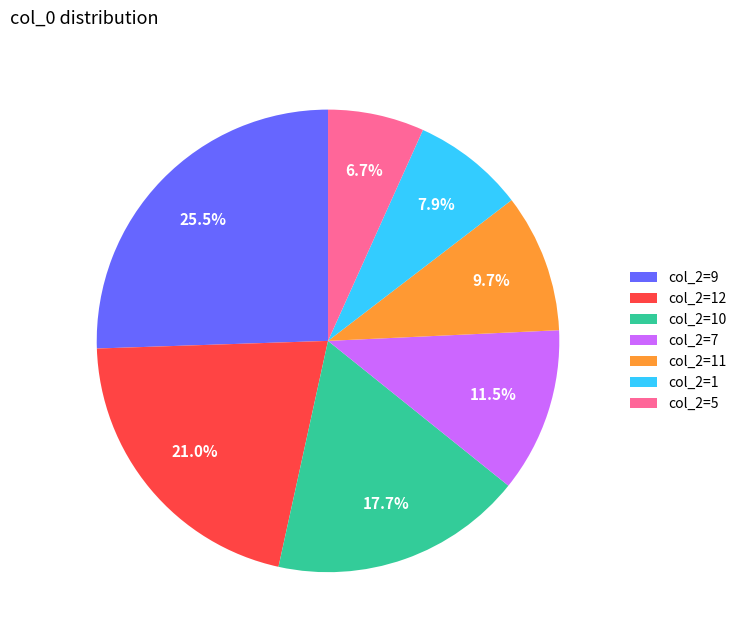

Count the number of slices in the pie.

7